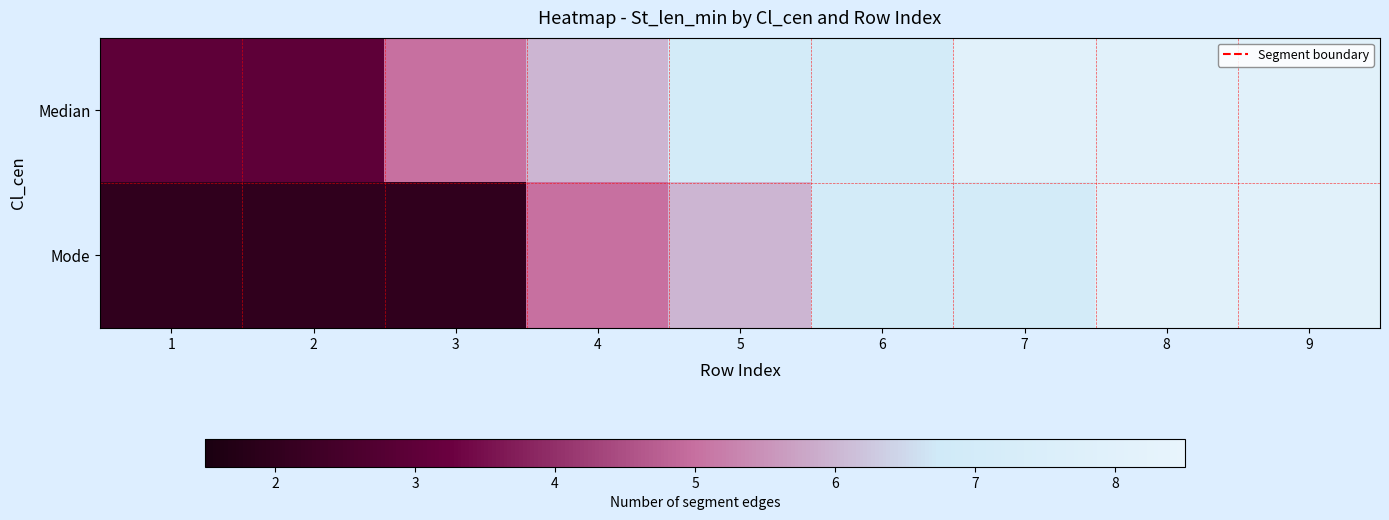

Reading left to right, extract all data points from this chart.

Median: 1=3	2=3	3=5	4=6	5=7	6=7	7=8	8=8	9=8
Mode: 1=2	2=2	3=2	4=5	5=6	6=7	7=7	8=8	9=8